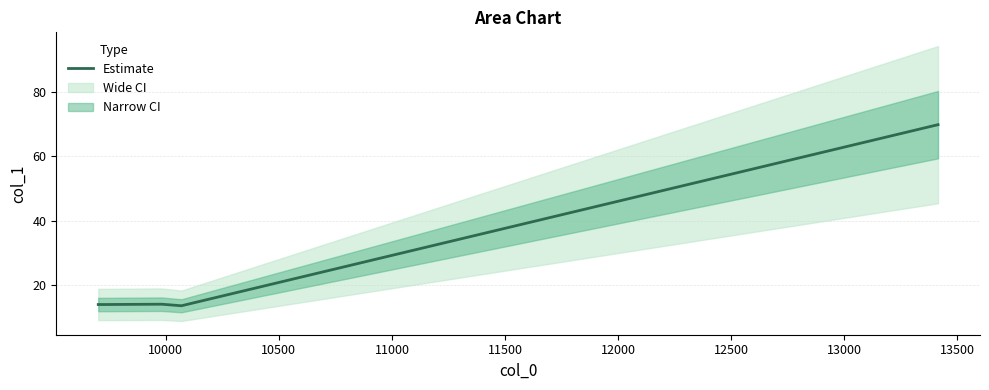

What is the lowest value of the Estimate series?

13.5